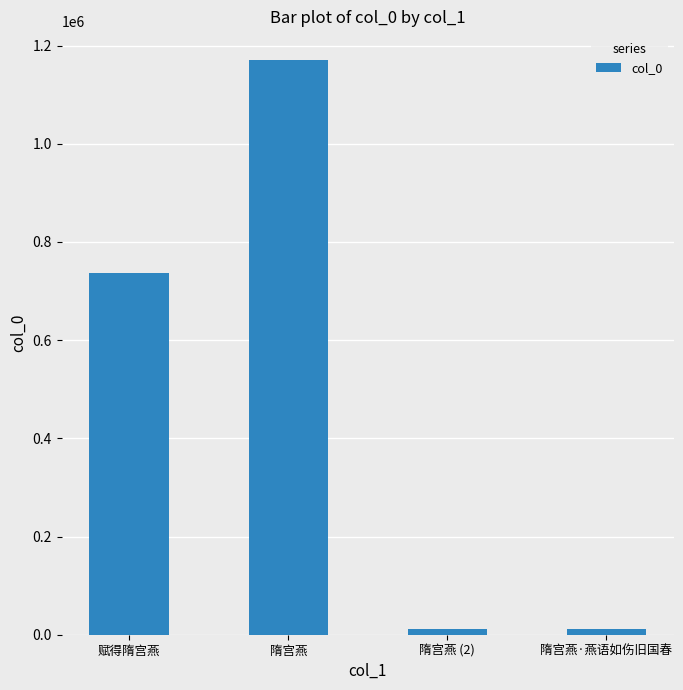

The chart shows a value of 11783 at 隋宫燕·燕语如伤旧国春. True or false?

True